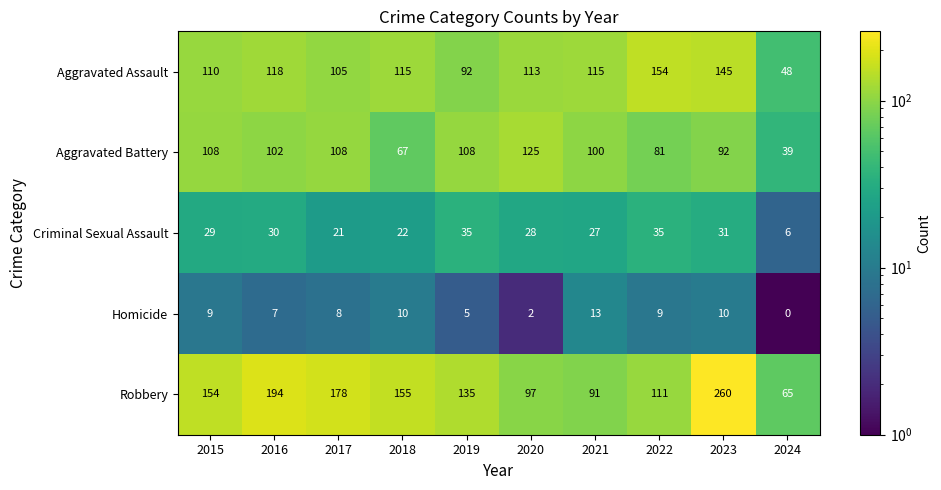

Which series changed the most between 2020 and 2021?

Aggravated Battery